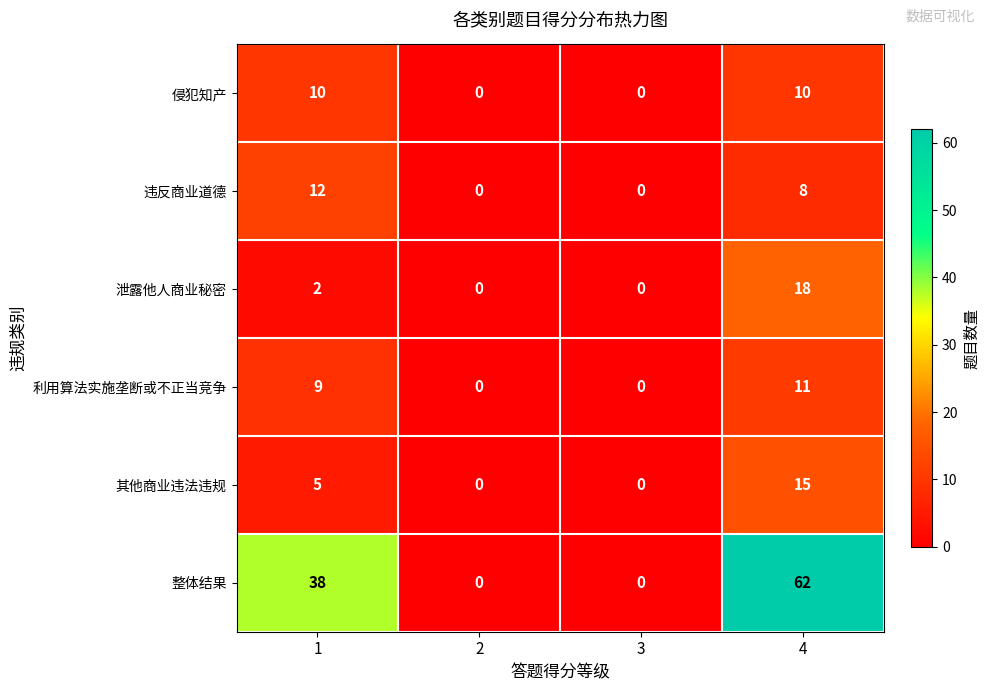

What is the difference between the maximum and minimum values in the 侵犯知产 series?

10